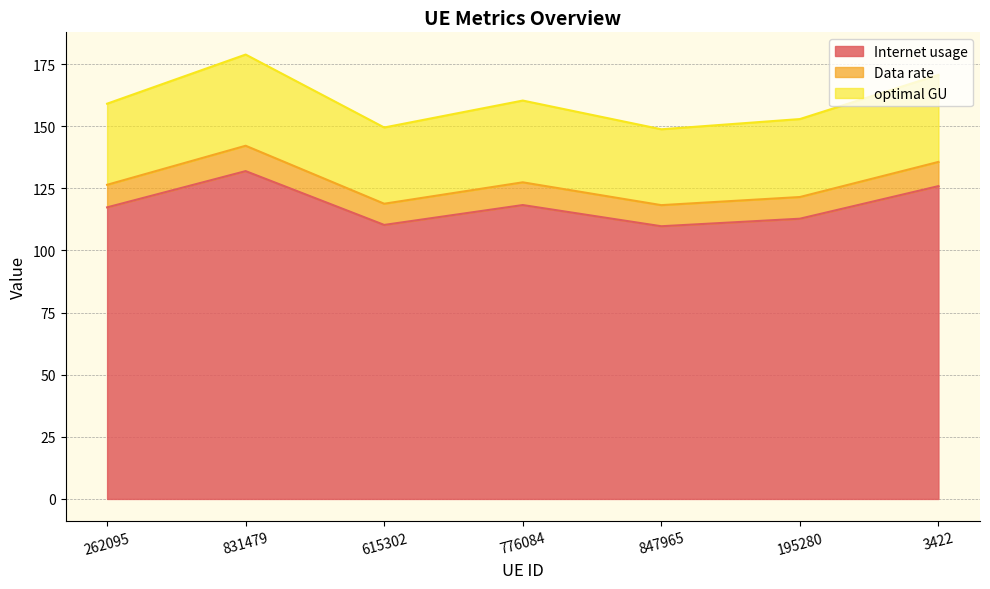

True or false: optimal GU has more than 1 interior local peaks.

True